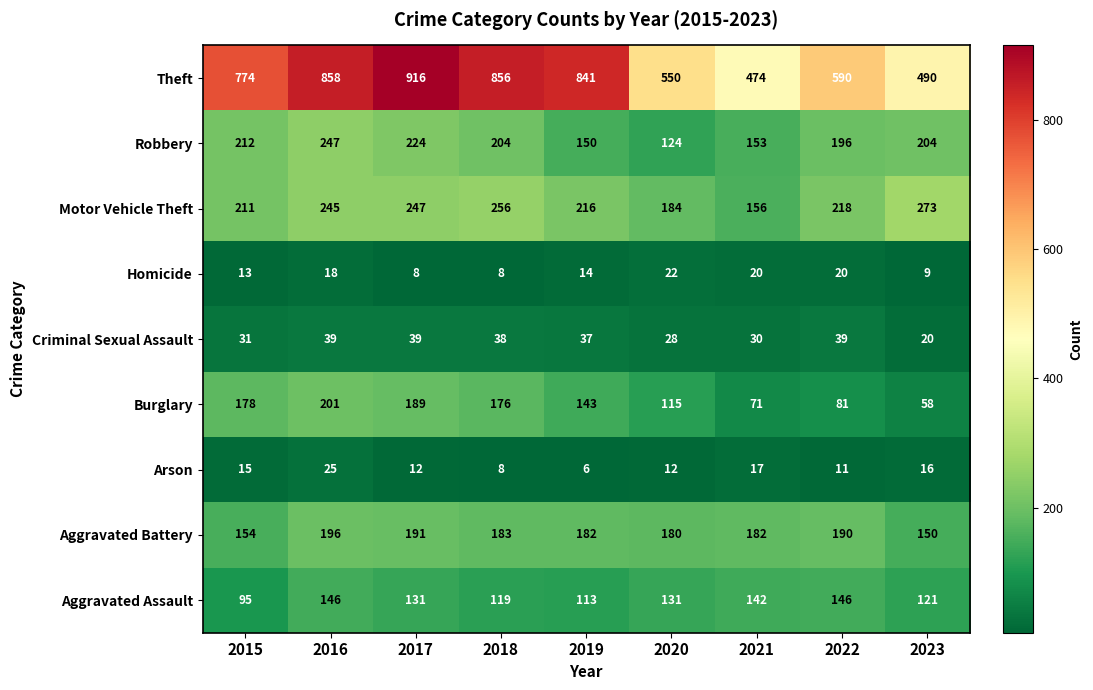

Which category has the highest value across all series?

2017